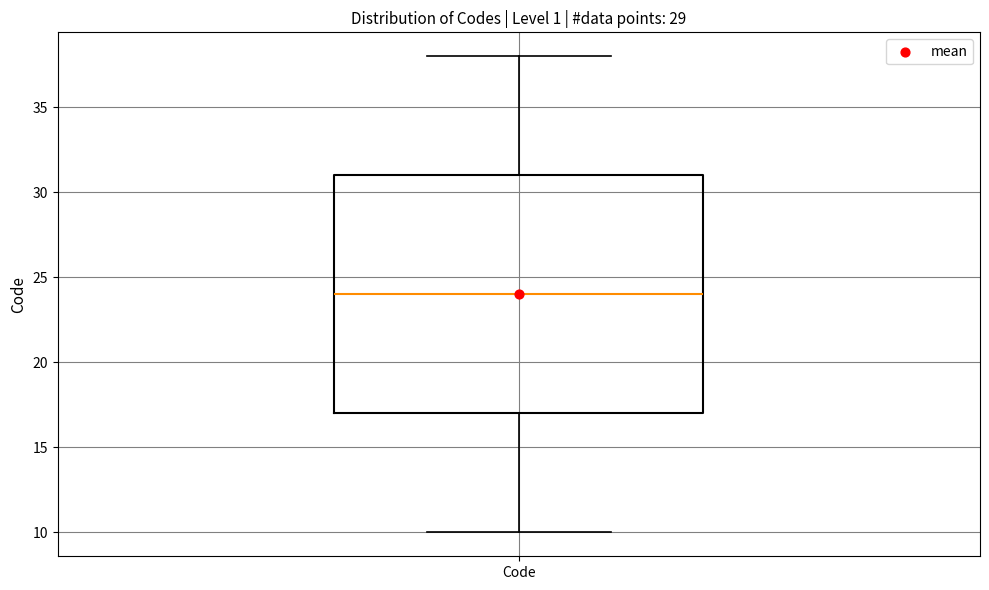

Read this box plot against the y-axis: the position of the median line, the range covered by the box, and the ends of both whiskers. The values are not printed on the chart, so give them approximately, as read against the axis.

median 24, box 17 to 31, whiskers 10 to 38